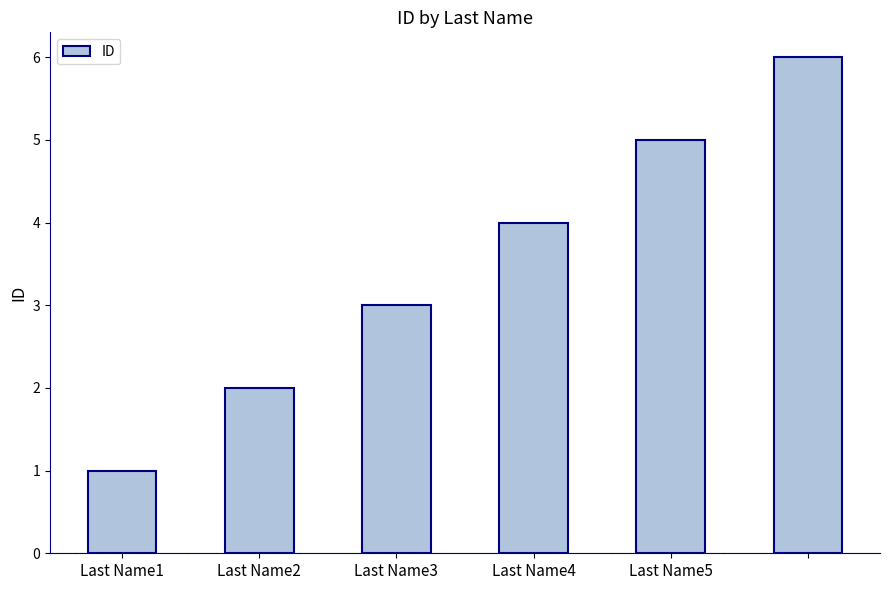

What is the maximum value shown in the chart?

6